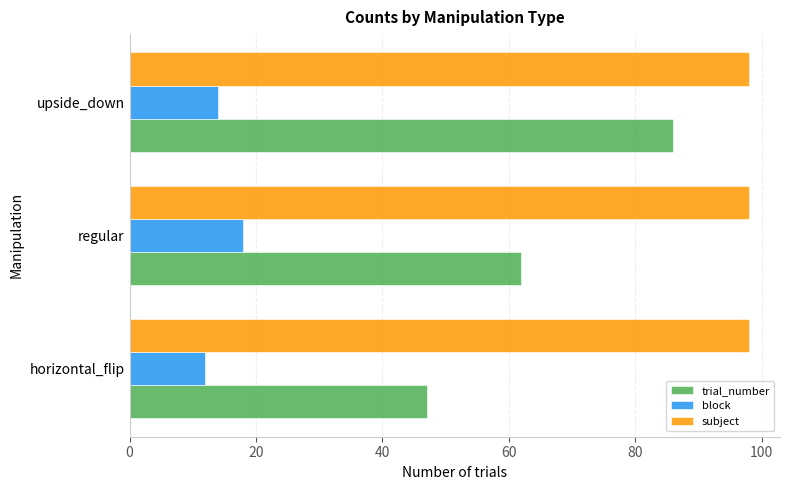

What is the sum of all block values?

44